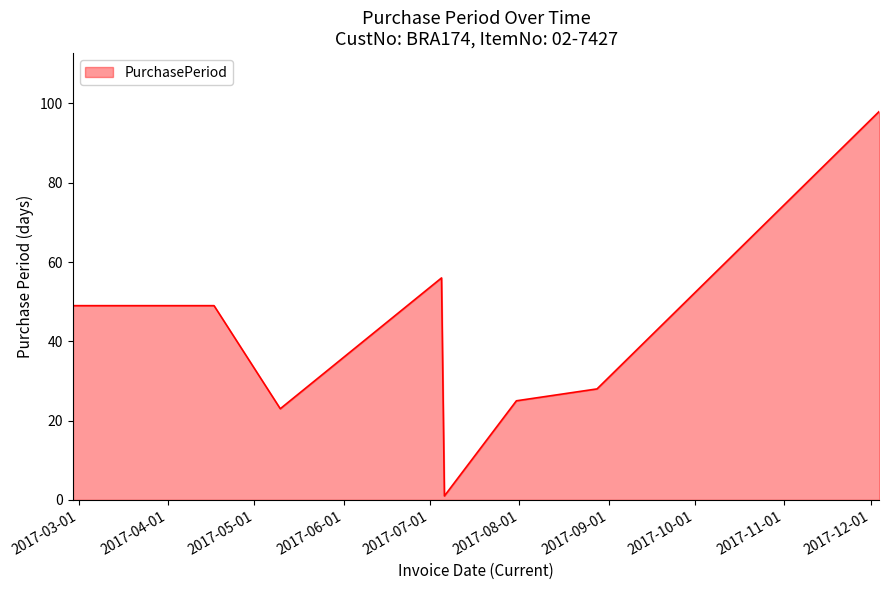

Reading left to right, extract all data points from this chart.

49	49	23	56	1	25	28	98